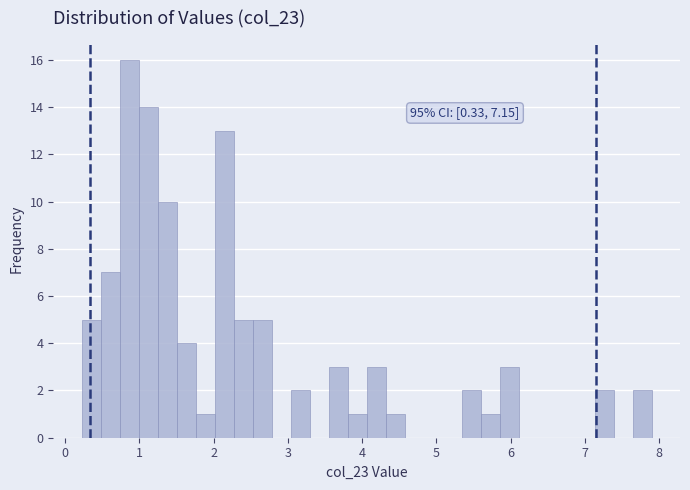

Read against the x-axis, roughly where is the centre of the tallest bar?

0.9